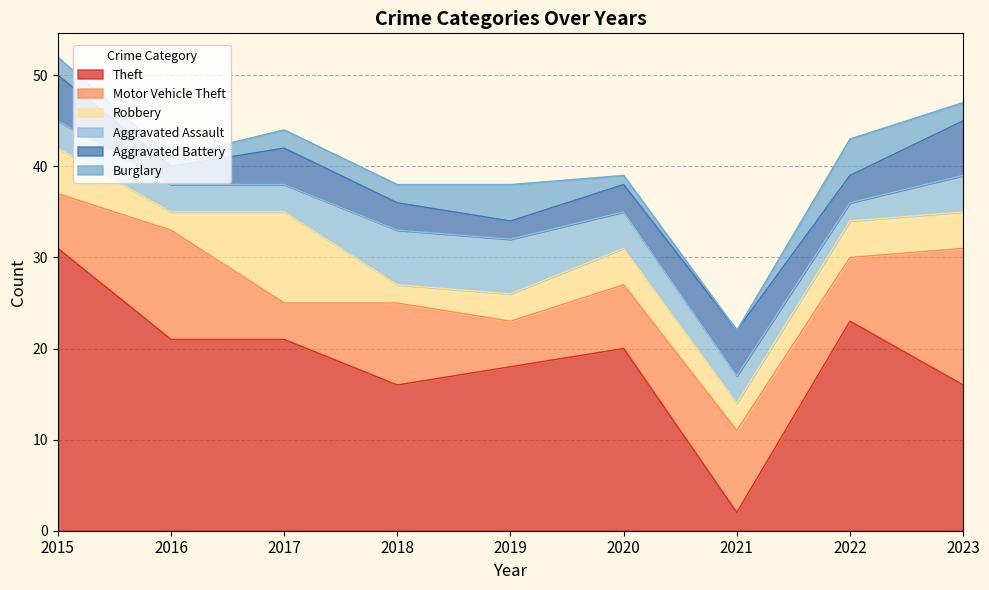

Which label corresponds to the smallest value in the chart?

2021